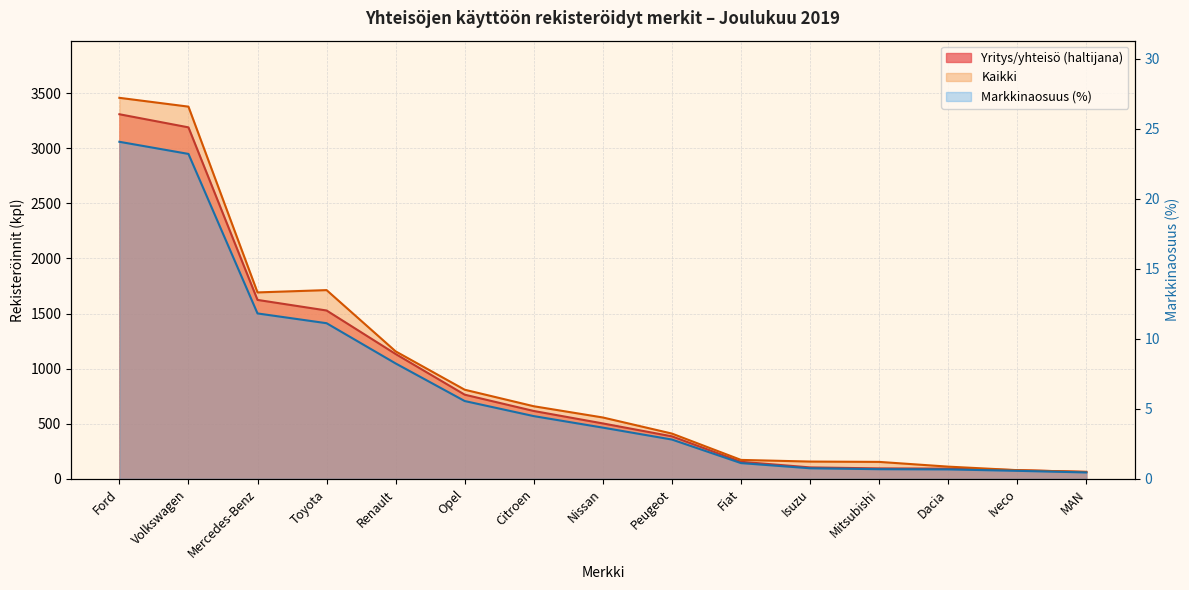

Reading left to right, transcribe all the data shown in this chart.

Yritys/yhteisö (haltijana): Ford=3309.0	Volkswagen=3190.0	Mercedes-Benz=1624.0	Toyota=1528.0	Renault=1133.0	Opel=764.0	Citroen=616.0	Nissan=503.0	Peugeot=386.0	Fiat=155.0	Isuzu=104.0	Mitsubishi=95.0	Dacia=93.0	Iveco=79.0	MAN=63.0
Kaikki: Ford=3458.0	Volkswagen=3378.0	Mercedes-Benz=1692.0	Toyota=1713.0	Renault=1157.0	Opel=809.0	Citroen=659.0	Nissan=557.0	Peugeot=411.0	Fiat=172.0	Isuzu=157.0	Mitsubishi=154.0	Dacia=111.0	Iveco=79.0	MAN=63.0
Markkinaosuus (%): Ford=24.1	Volkswagen=23.2	Mercedes-Benz=11.8	Toyota=11.1	Renault=8.2	Opel=5.6	Citroen=4.5	Nissan=3.7	Peugeot=2.8	Fiat=1.1	Isuzu=0.8	Mitsubishi=0.7	Dacia=0.7	Iveco=0.6	MAN=0.5